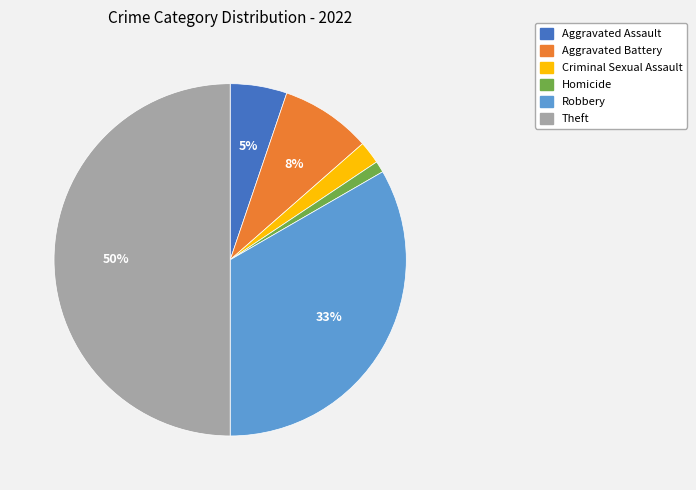

To the nearest percent, what percentage of the pie is Robbery?

33%